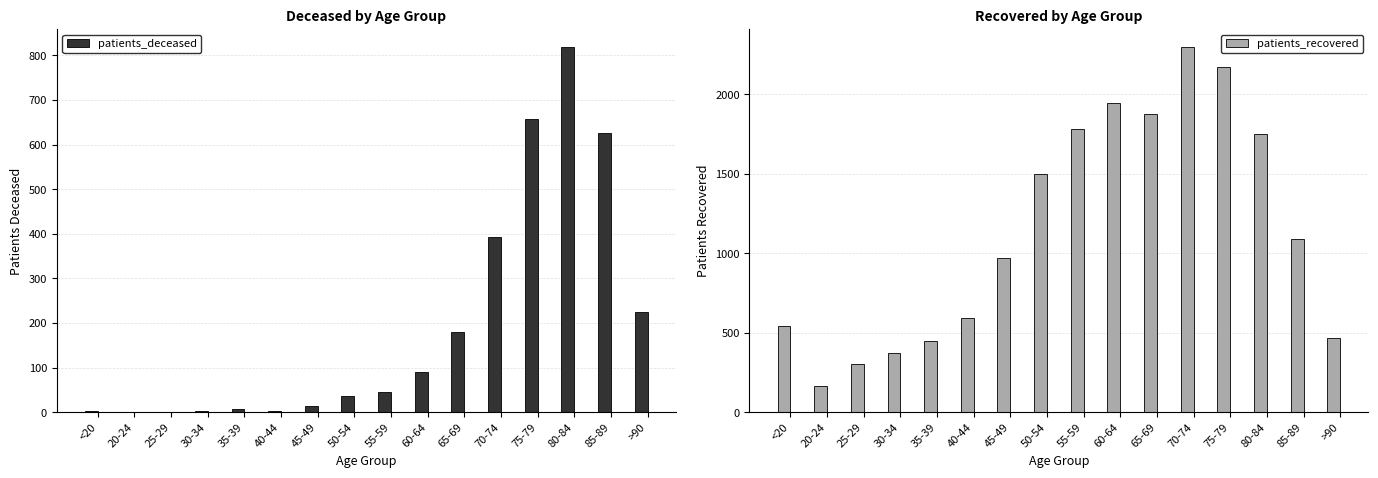

What are all the series names shown in the legend?

patients_deceased, patients_recovered